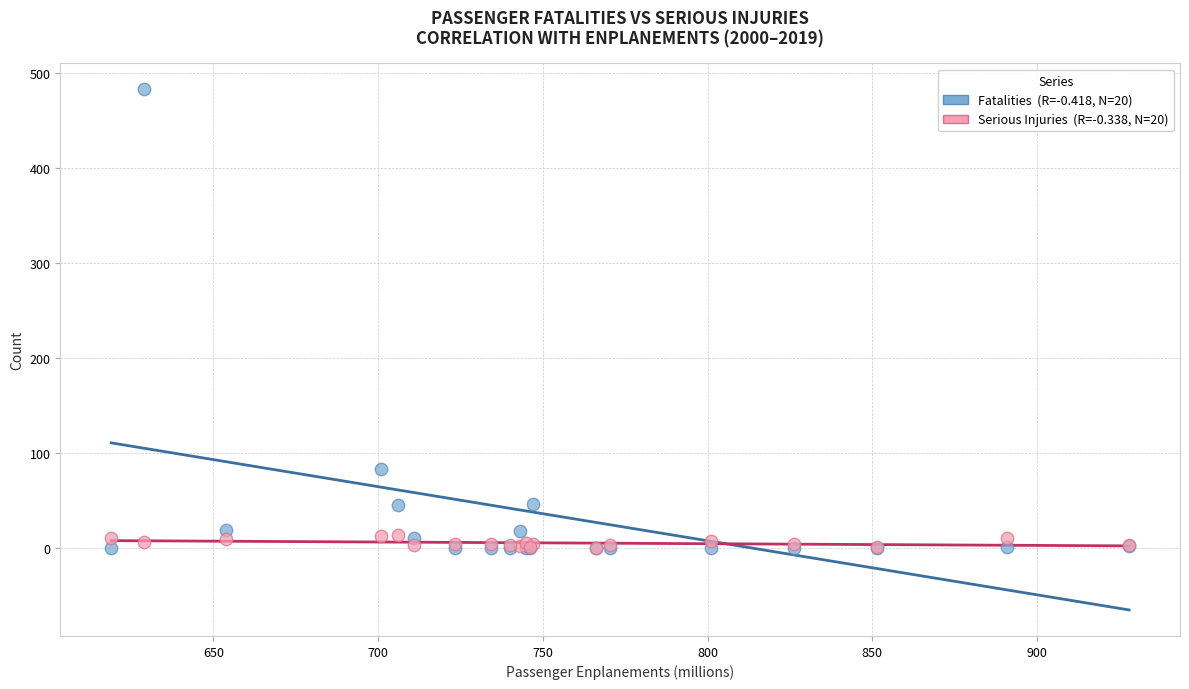

Across all series, what Y value is closest to 241?

83